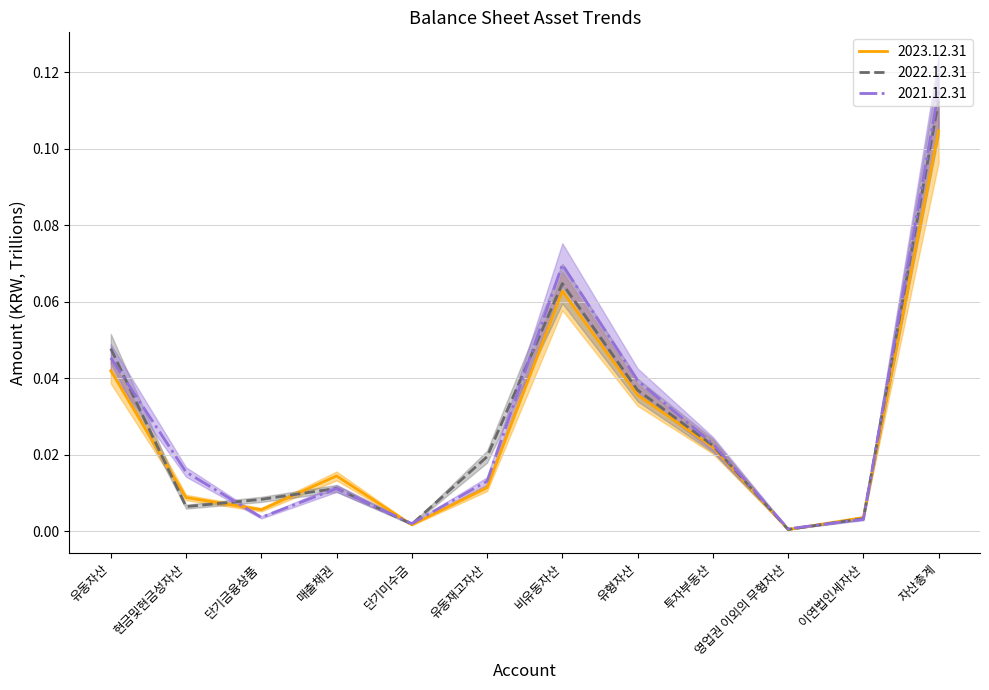

Rank the series by their average value, from lowest to highest.

2023.12.31, 2022.12.31, 2021.12.31